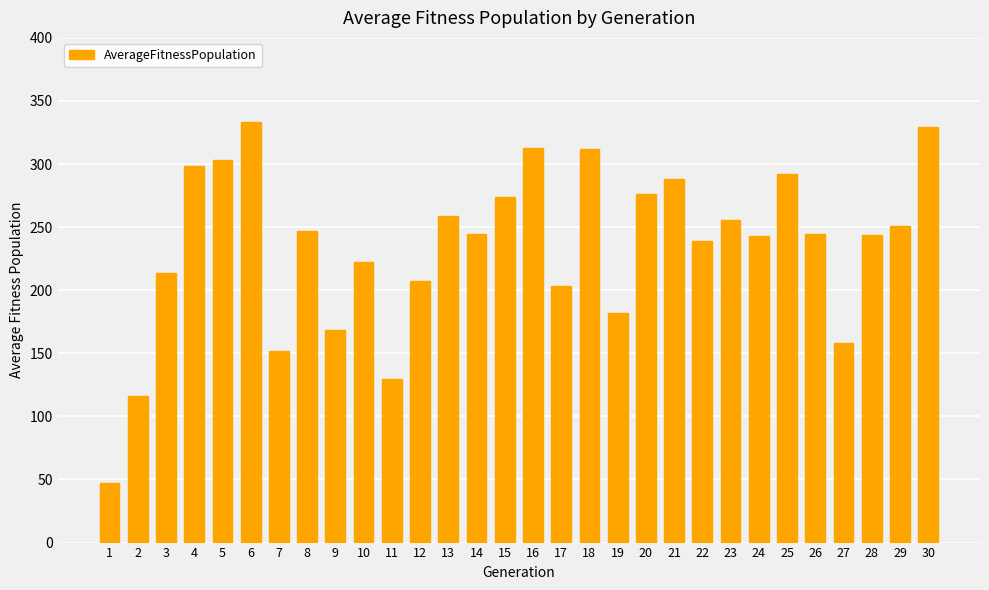

What is the ratio of the value at 25 to the value at 10?

1.3